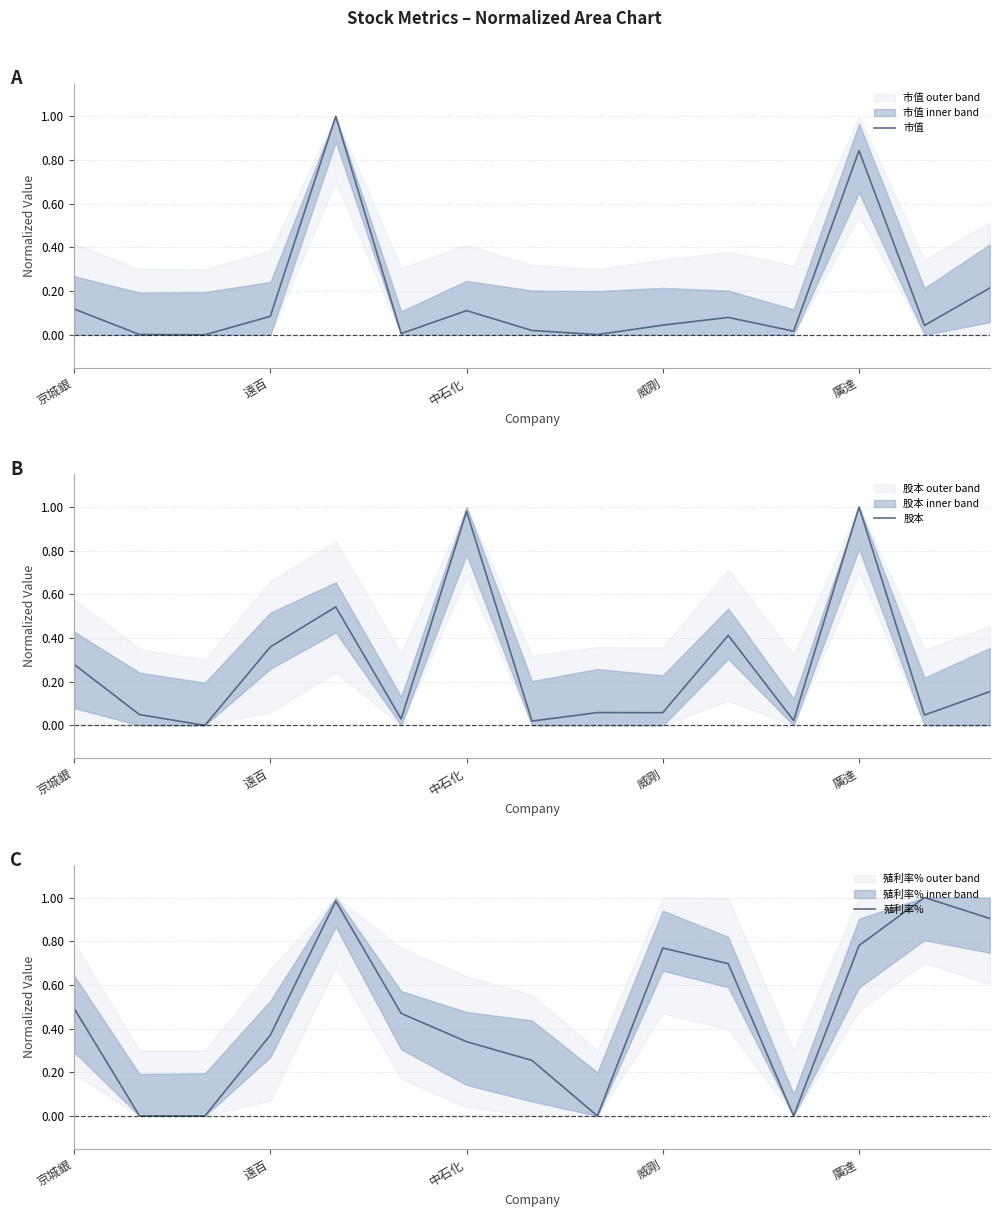

What is the highest value of the 市值 series?

1.0